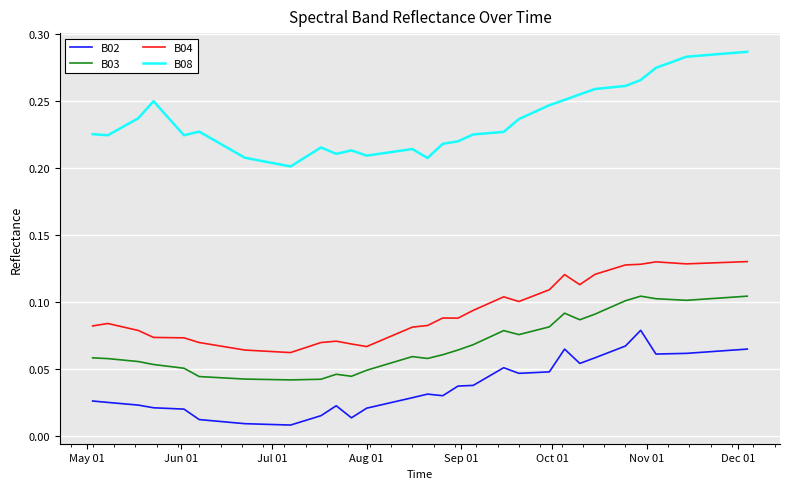

True or false: B02 and B04 cross at least once.

False